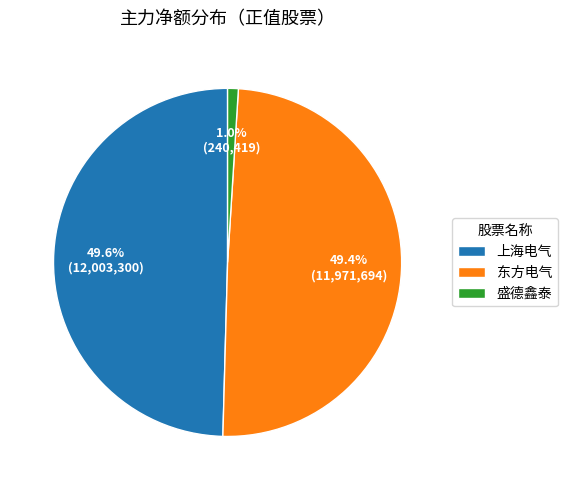

Does 盛德鑫泰 represent more than half of the total?

No